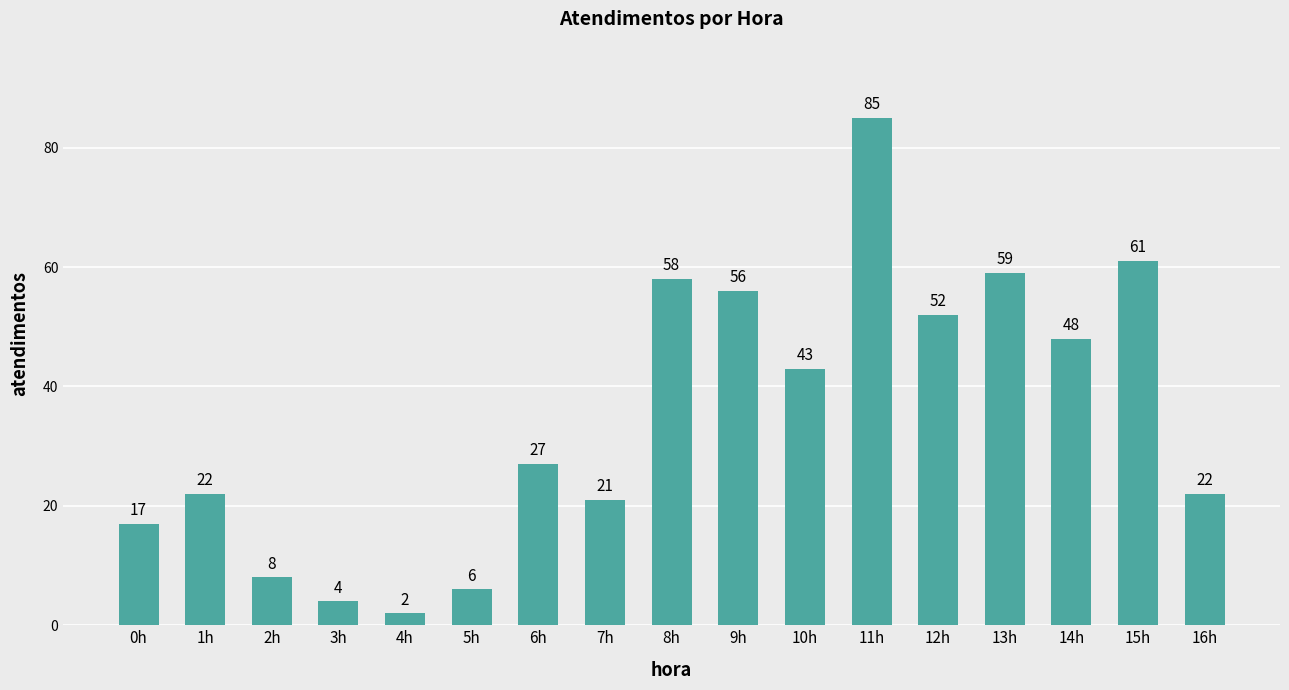

Which category has the lowest value across all series?

4h